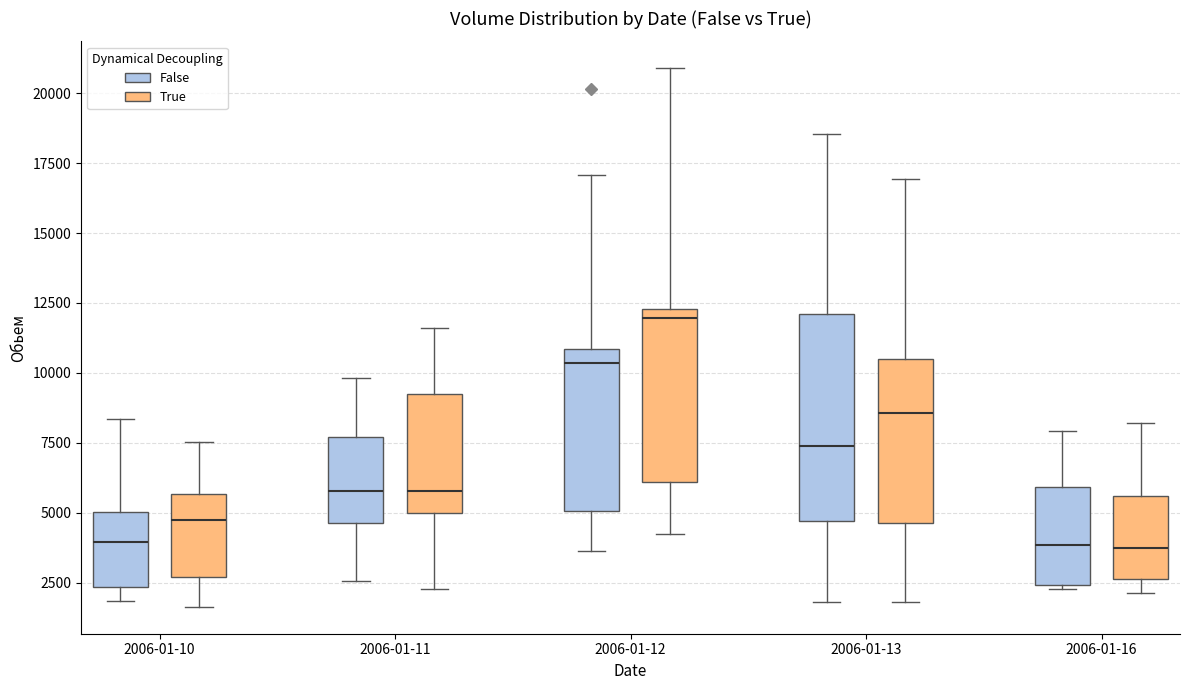

Reading left to right, transcribe this box plot: for each box, give where its median line is, the range the box spans, and where its two whiskers end, as read against the y-axis. The values are not printed on the chart, so give them approximately, as read against the axis.

2006-01-10 (False): median 4000, box 2500 to 5000, whiskers 2000 to 8500
2006-01-10 (True): median 4500, box 2500 to 5500, whiskers 1500 to 7500
2006-01-11 (False): median 6000, box 4500 to 7500, whiskers 2500 to 10000
2006-01-11 (True): median 6000, box 5000 to 9000, whiskers 2500 to 11500
2006-01-12 (False): median 10500, box 5000 to 11000, whiskers 3500 to 17000
2006-01-12 (True): median 12000, box 6000 to 12500, whiskers 4000 to 21000
2006-01-13 (False): median 7500, box 4500 to 12000, whiskers 2000 to 18500
2006-01-13 (True): median 8500, box 4500 to 10500, whiskers 2000 to 17000
2006-01-16 (False): median 4000, box 2500 to 6000, whiskers 2500 (just below the box's lower edge) to 8000
2006-01-16 (True): median 4000, box 2500 to 5500, whiskers 2000 to 8000